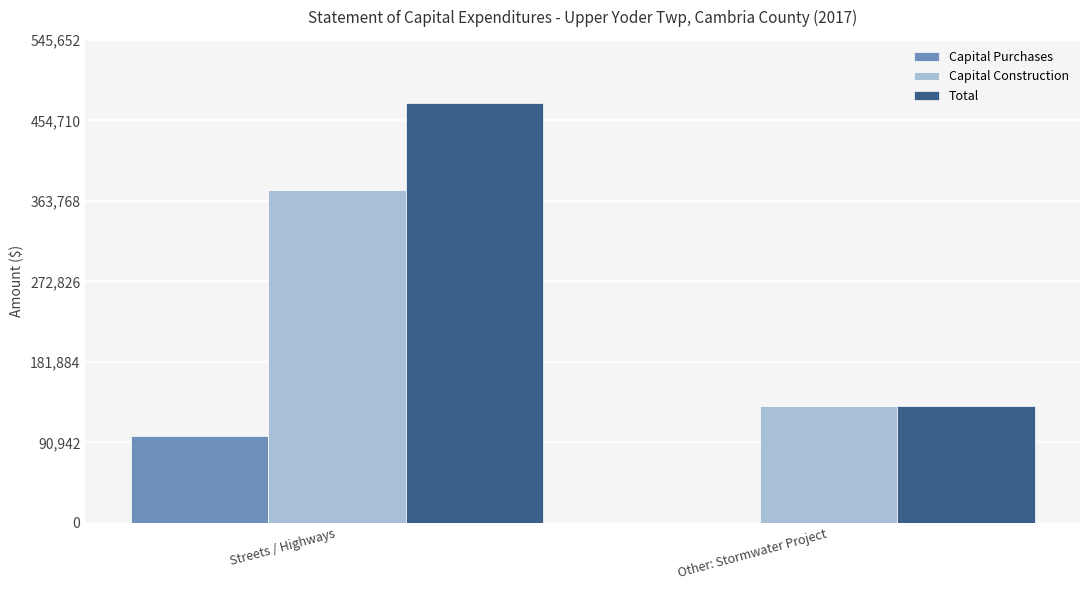

Which series has the largest total across all categories?

Total